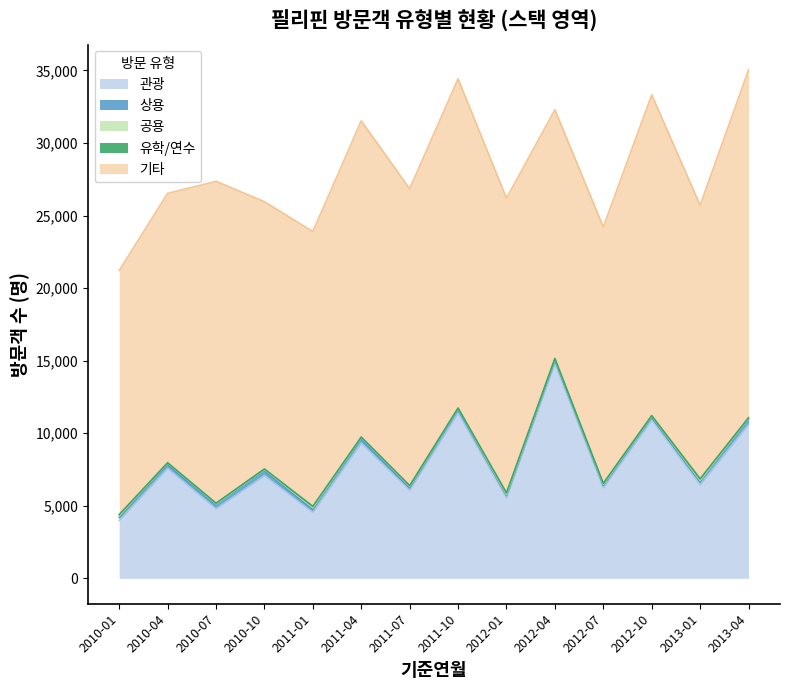

Which category has the highest value in the 상용 series?

2013-04